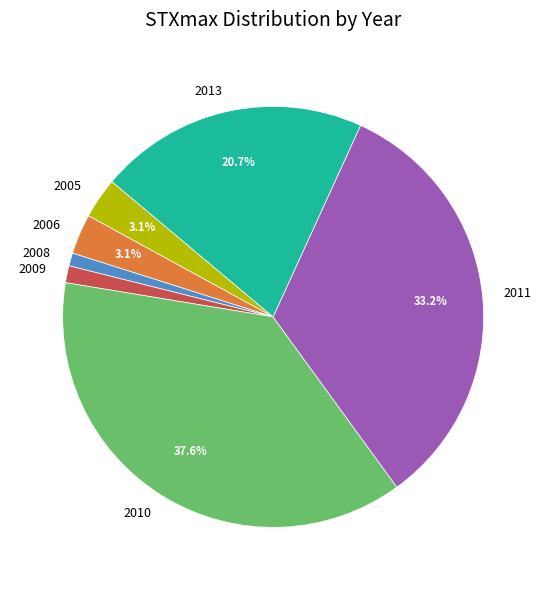

What is the ratio of the value at 2005 to the value at 2006?

1.0